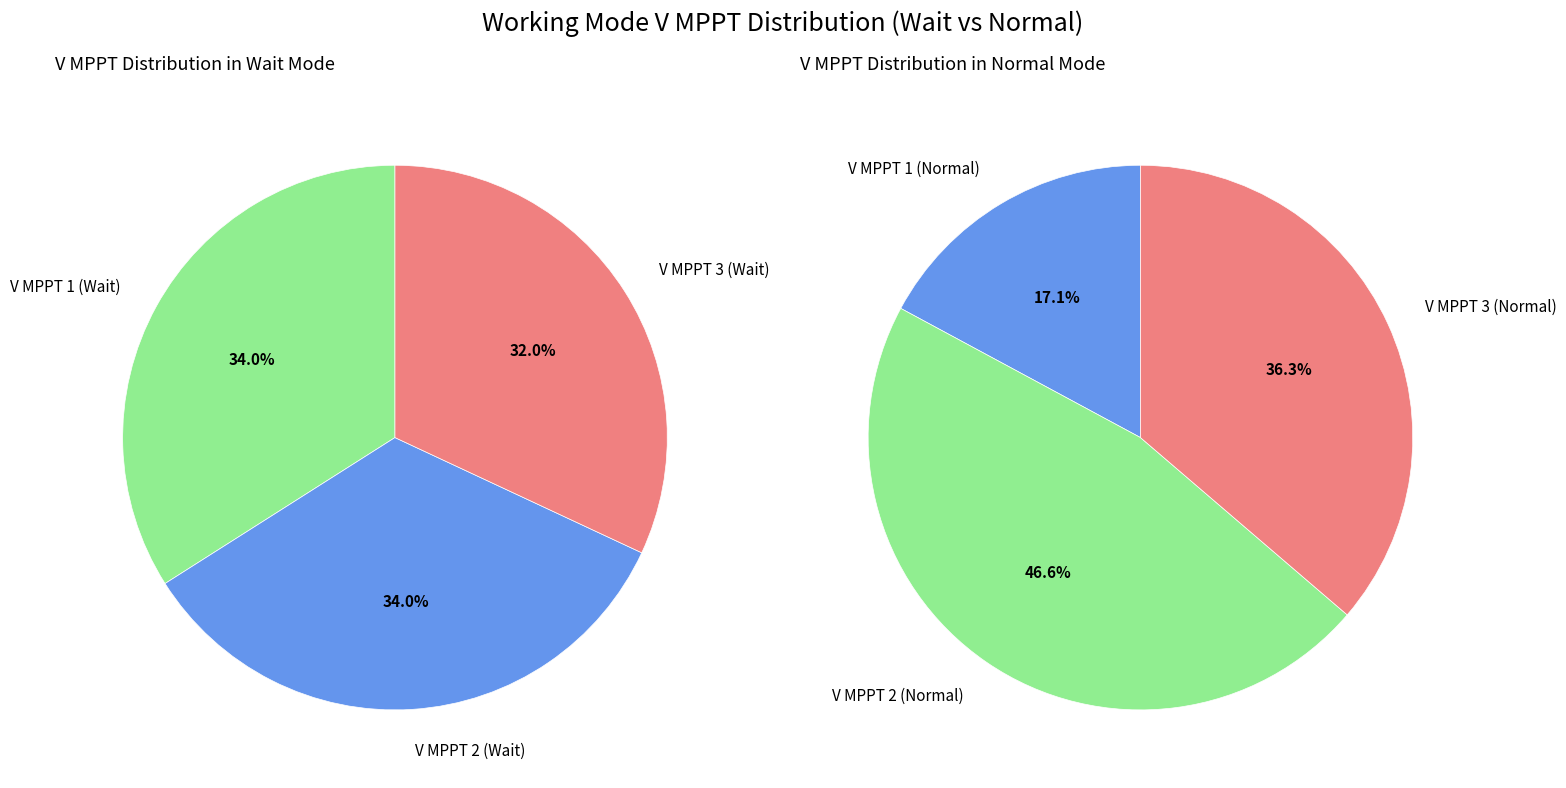

Does Wait account for over 50% of the chart?

No